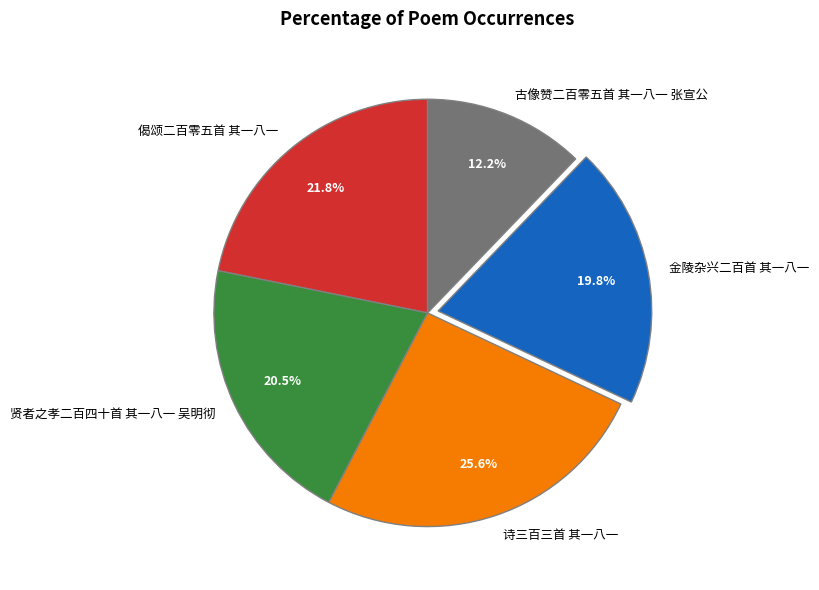

Is there any slice that represents more than half of the pie?

No